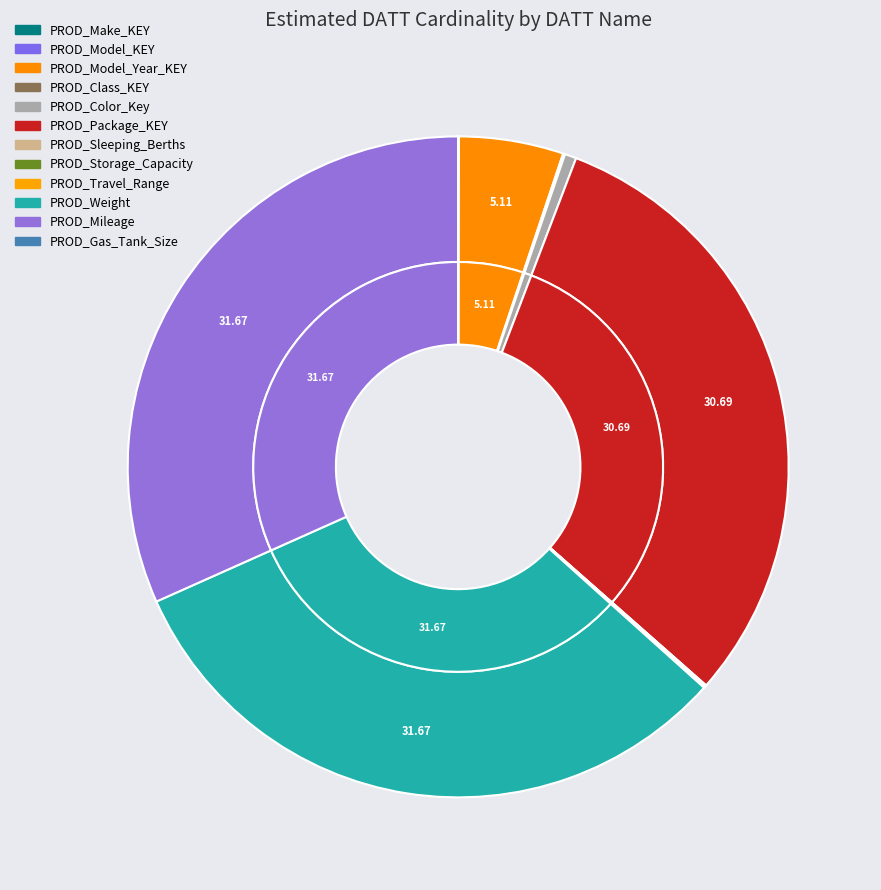

Is it true that PROD_Color_Key is 13% of the pie?

False